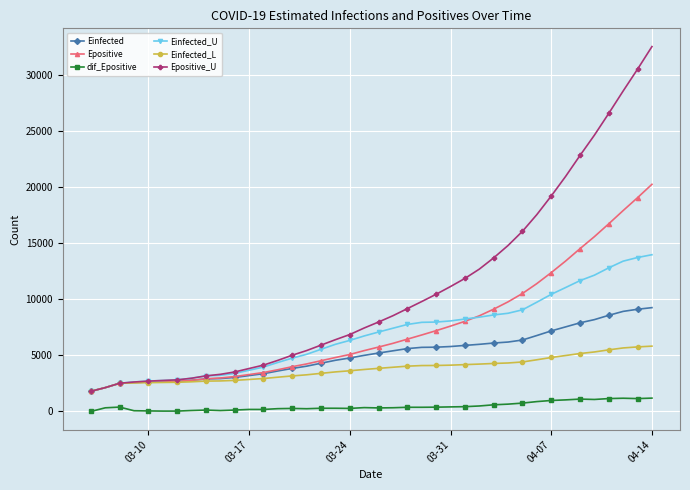

Which series has the largest total across all categories?

Epositive_U